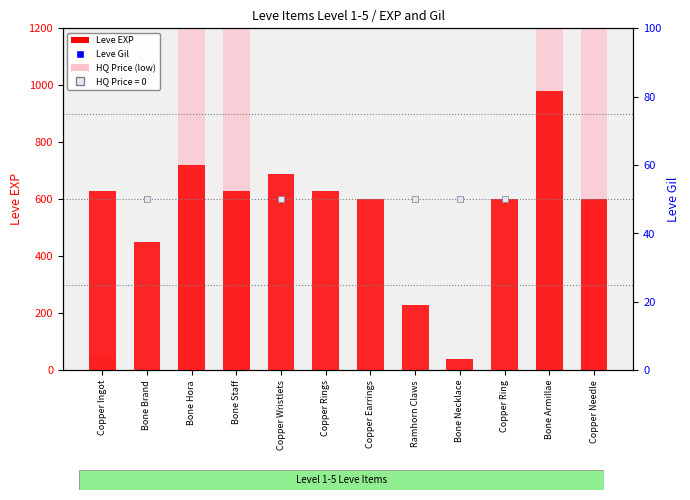

At which category is the sum across all series the highest?

Bone Armillae